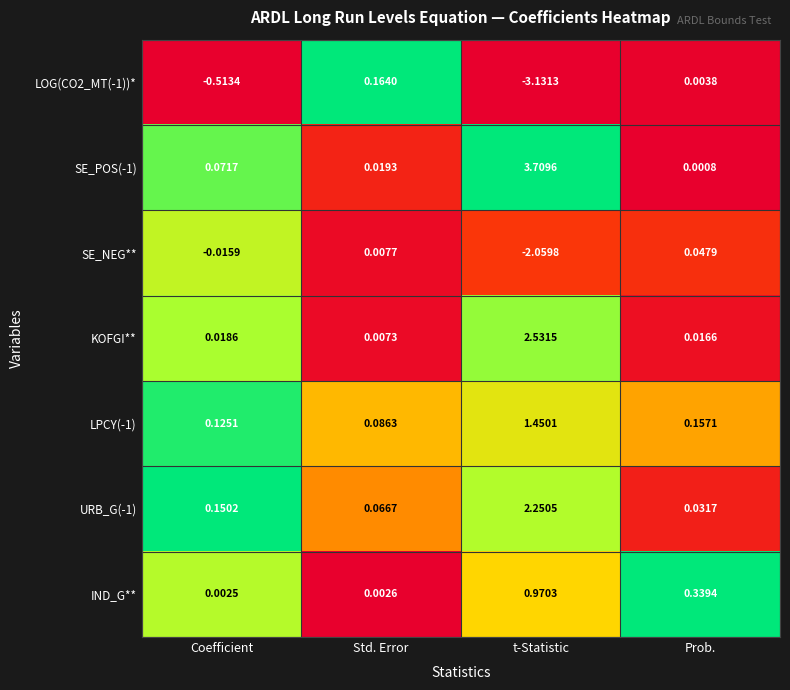

What is the total value across all series at t-Statistic?

5.7